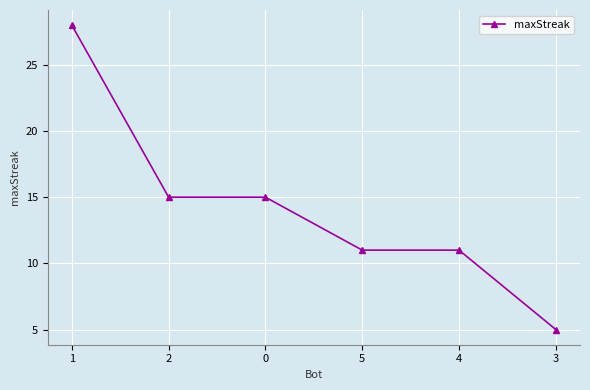

True or false: the data shows 5 at 2.

False